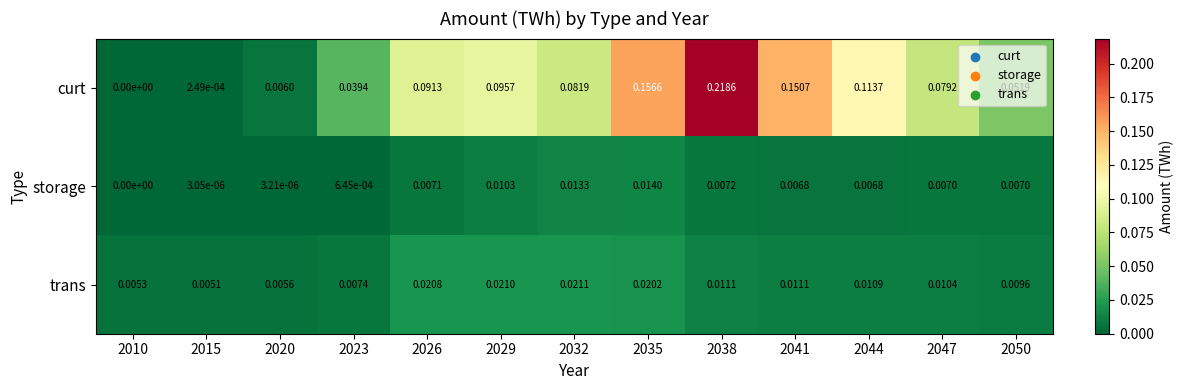

List the series in order of their peak value, lowest first.

storage, trans, curt